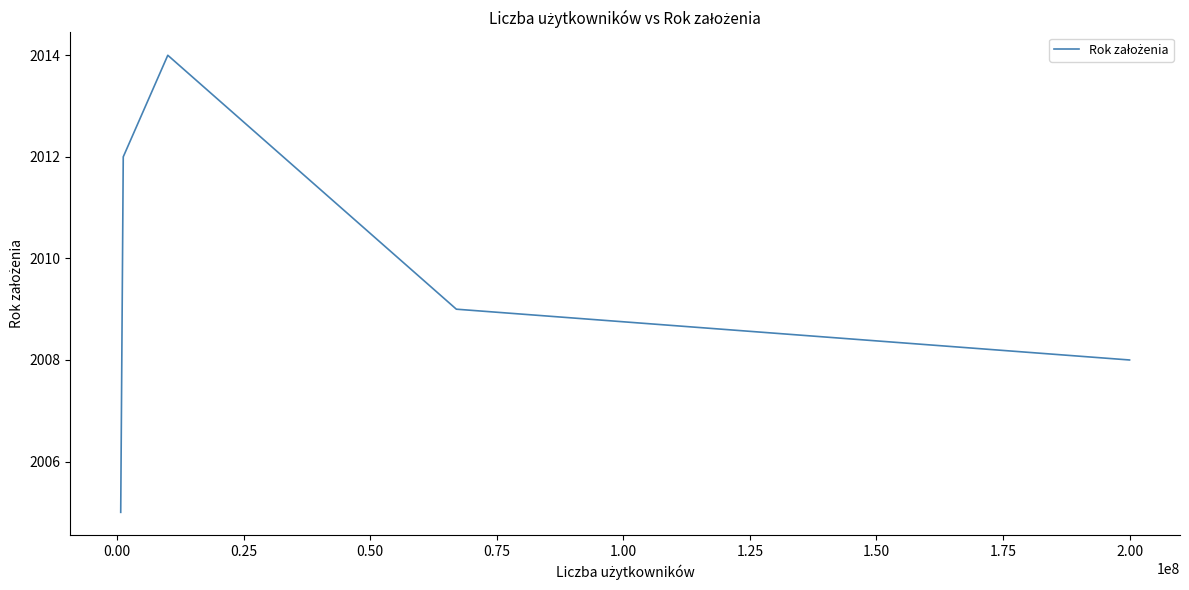

What is the smallest value displayed?

2005